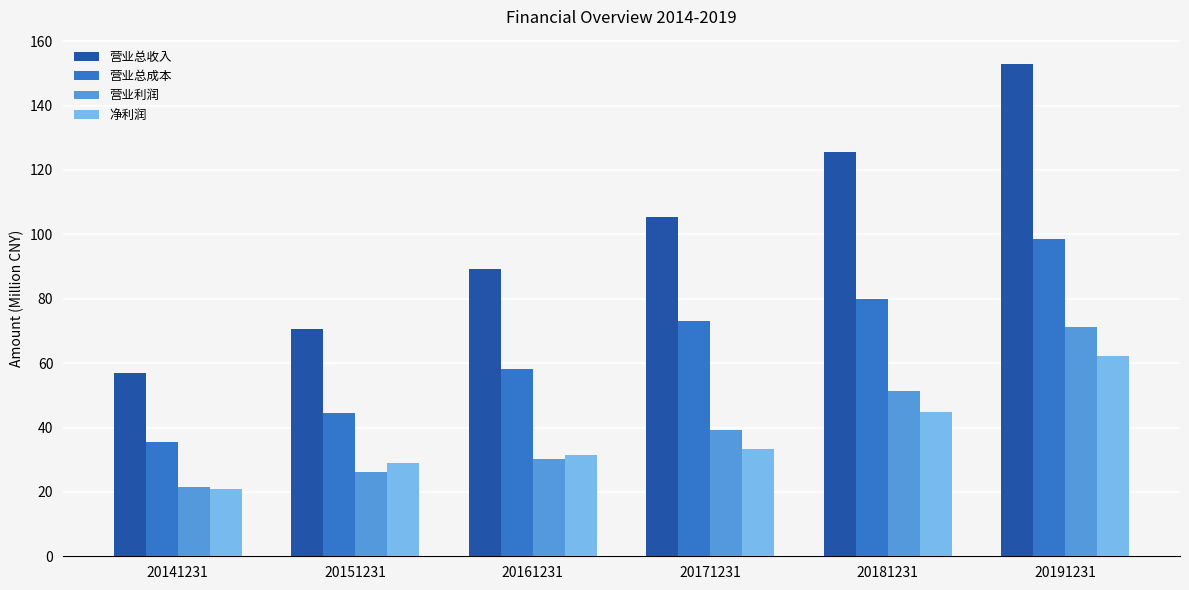

What are all the series names shown in the legend?

营业总收入, 营业总成本, 营业利润, 净利润